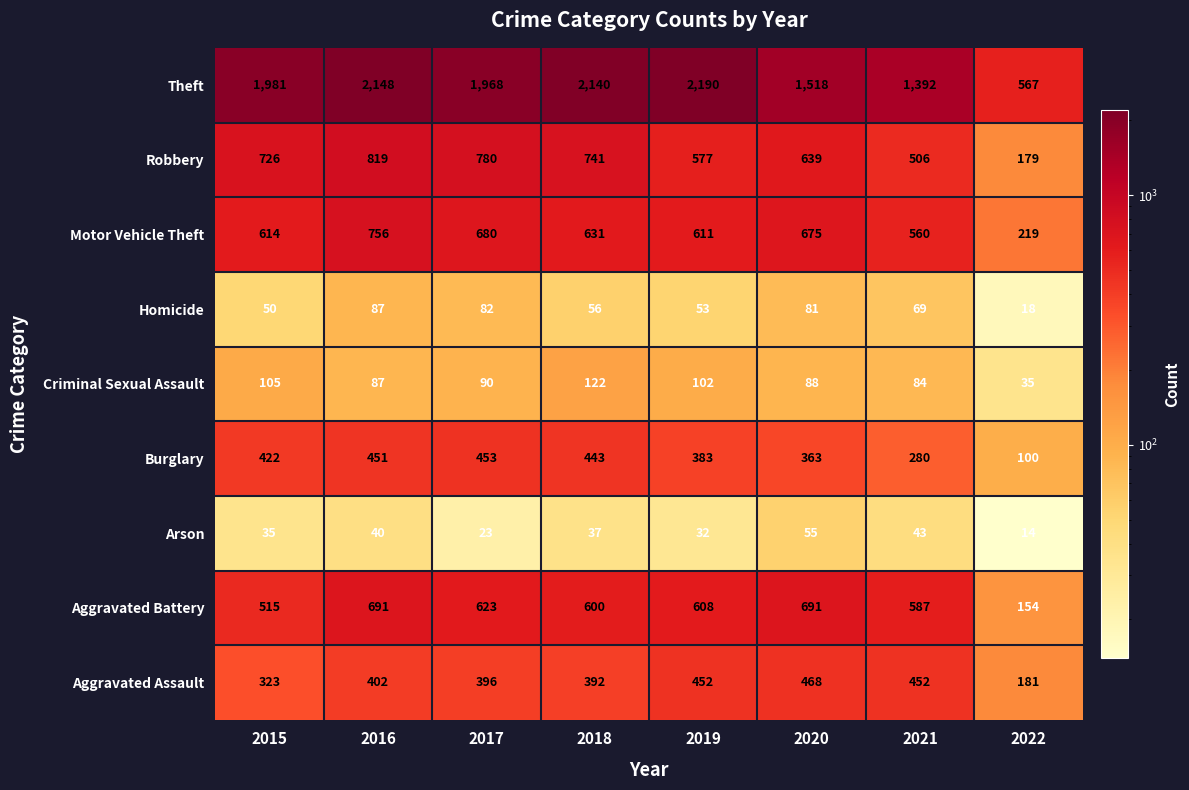

At which category is the sum across all series the highest?

2016